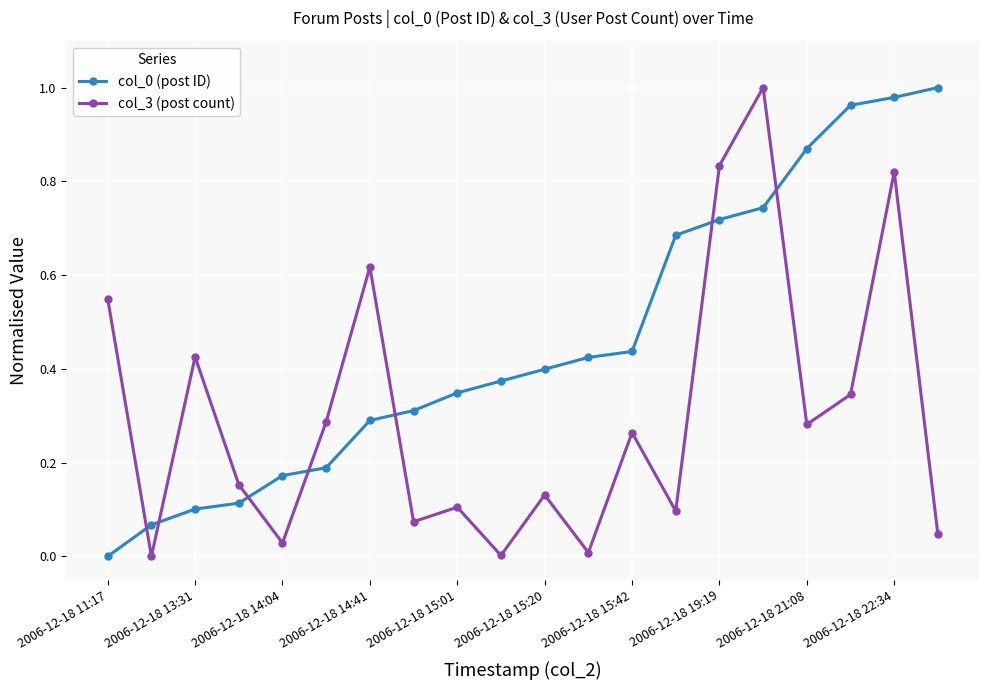

True or false: col_0 (post ID) and col_3 (post count) intersect in this chart.

True